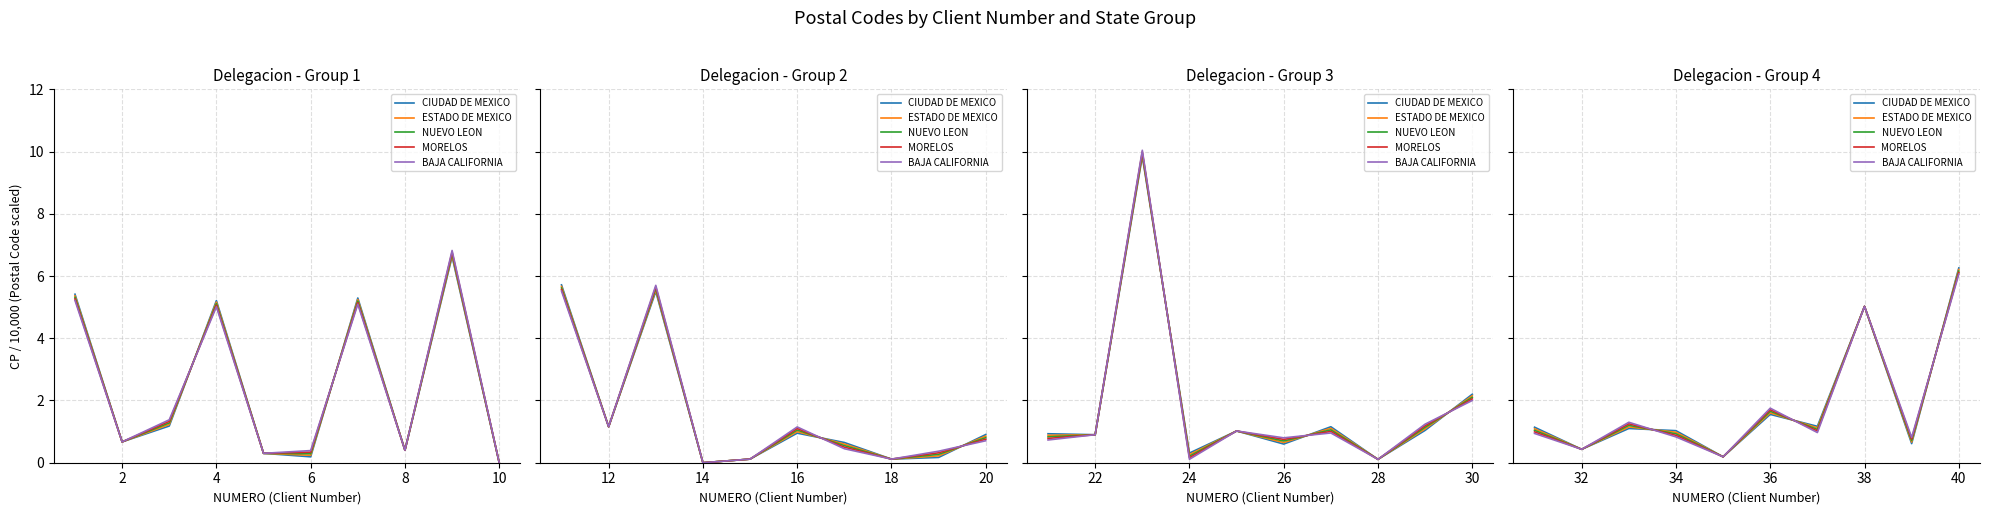

What is the difference between the second highest and second lowest values in the ESTADO DE MEXICO series?

4.6